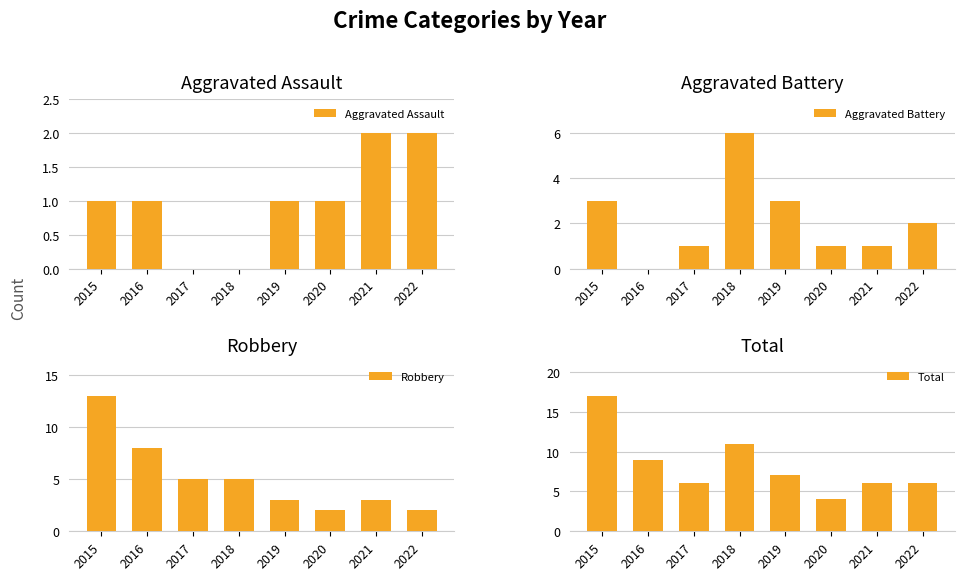

How many data points in Total are above 7?

3